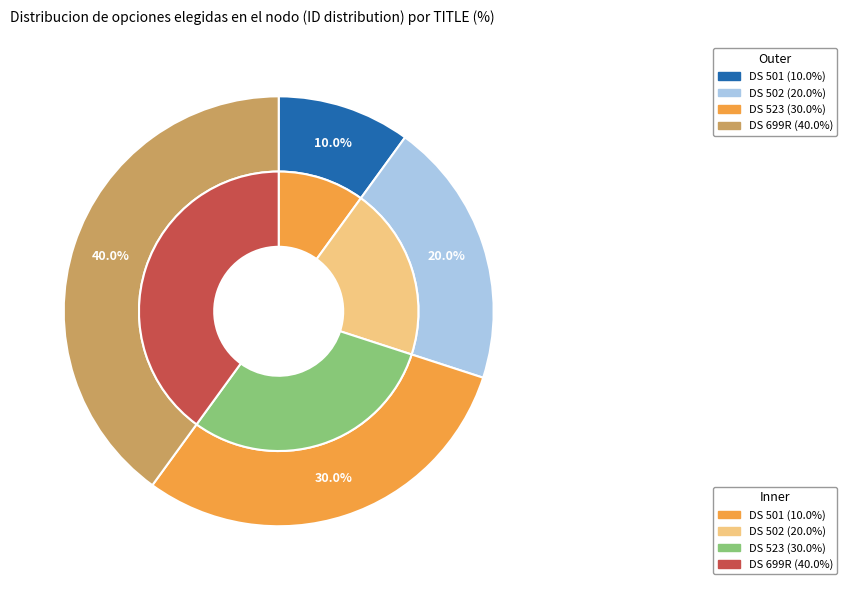

To the nearest percent, what percentage of the pie is DS 501?

10%